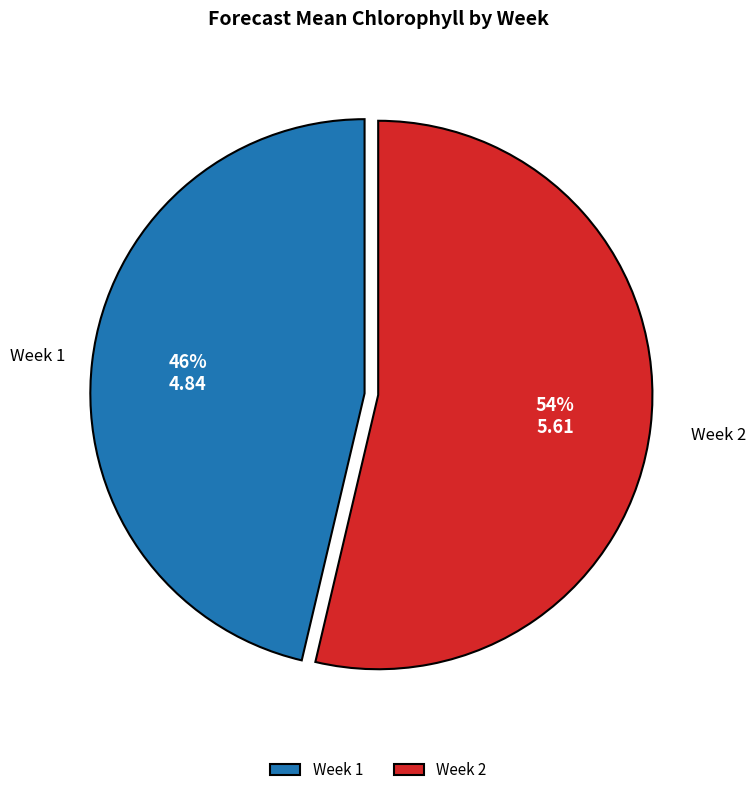

To the nearest percent, what is the combined percentage of Week 1 and Week 2?

100%